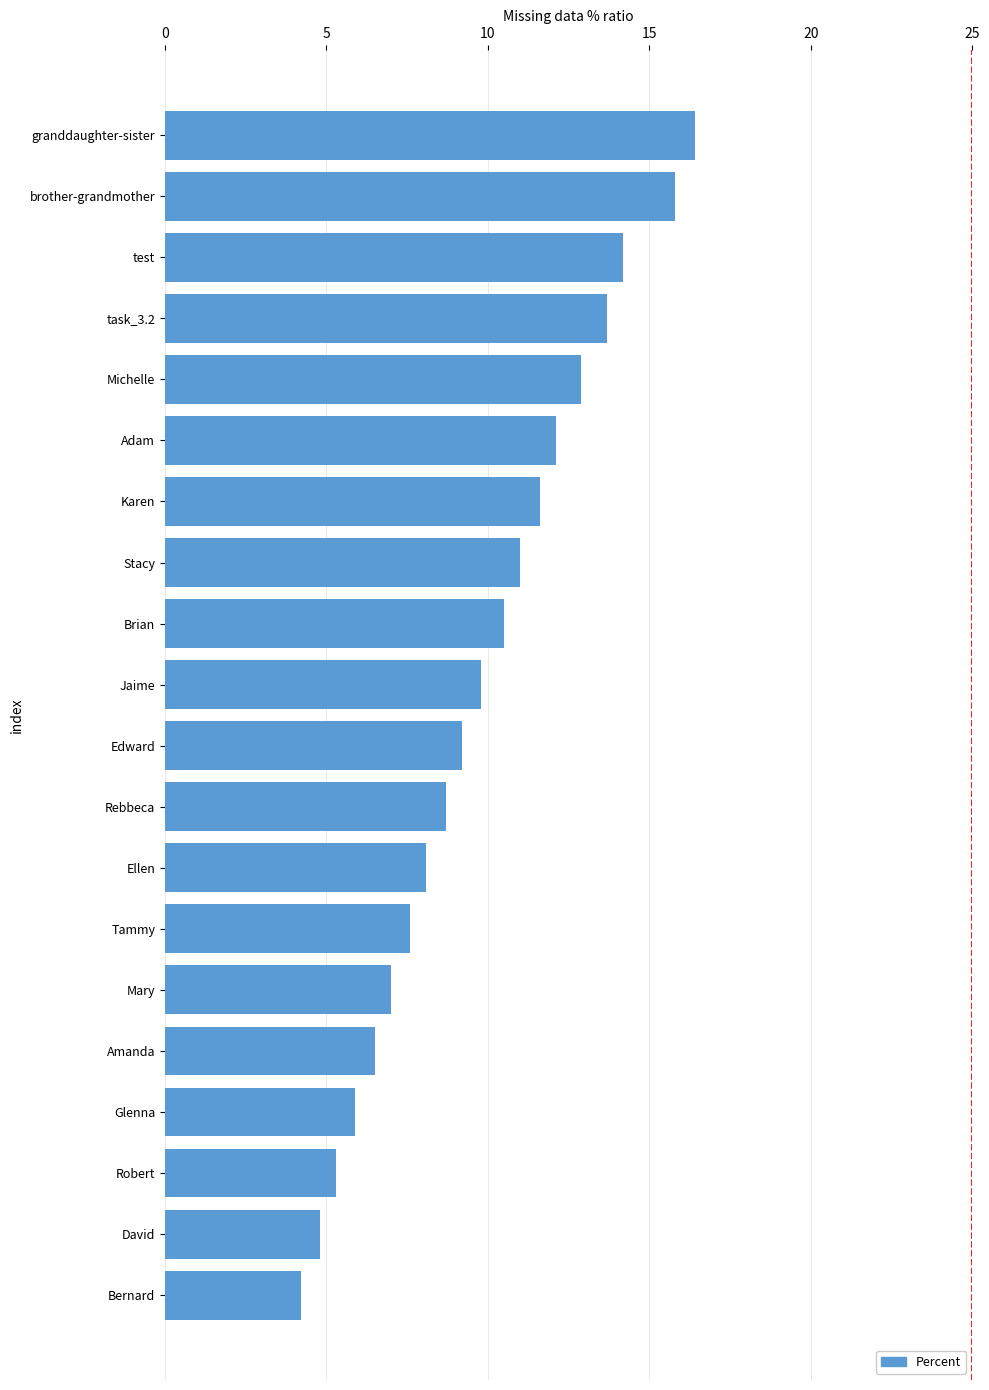

What value does the data have at David?

4.8